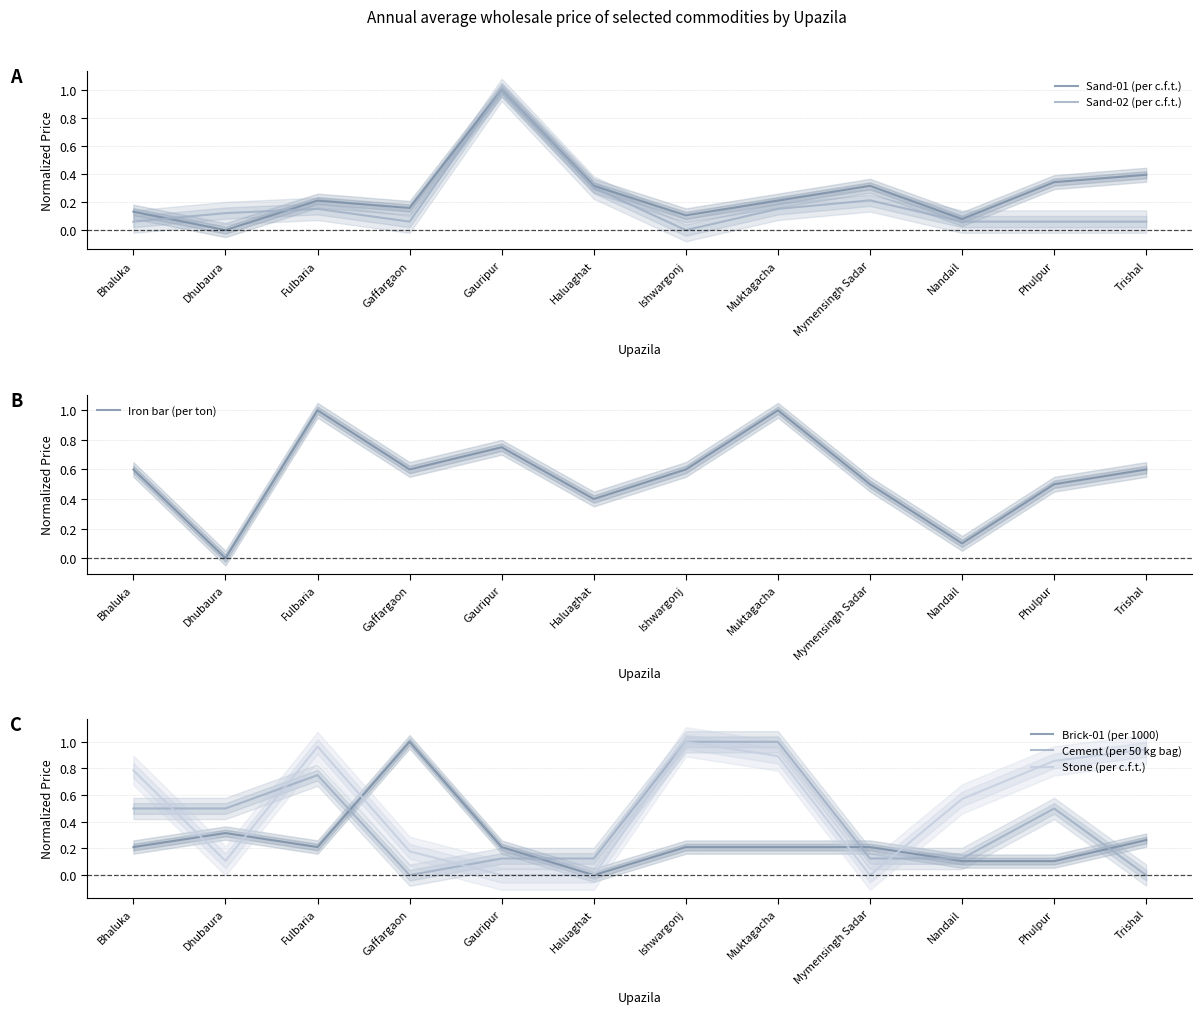

What is the value of the Sand-01 (per c.f.t.) point at the 6th from the left?

0.3